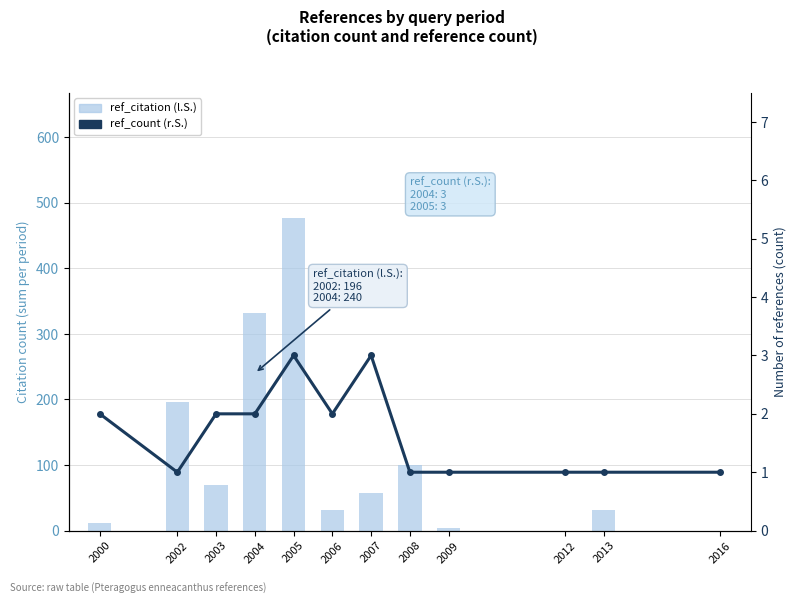

What is the value of the ref_count bar at the 4th from the left?

2